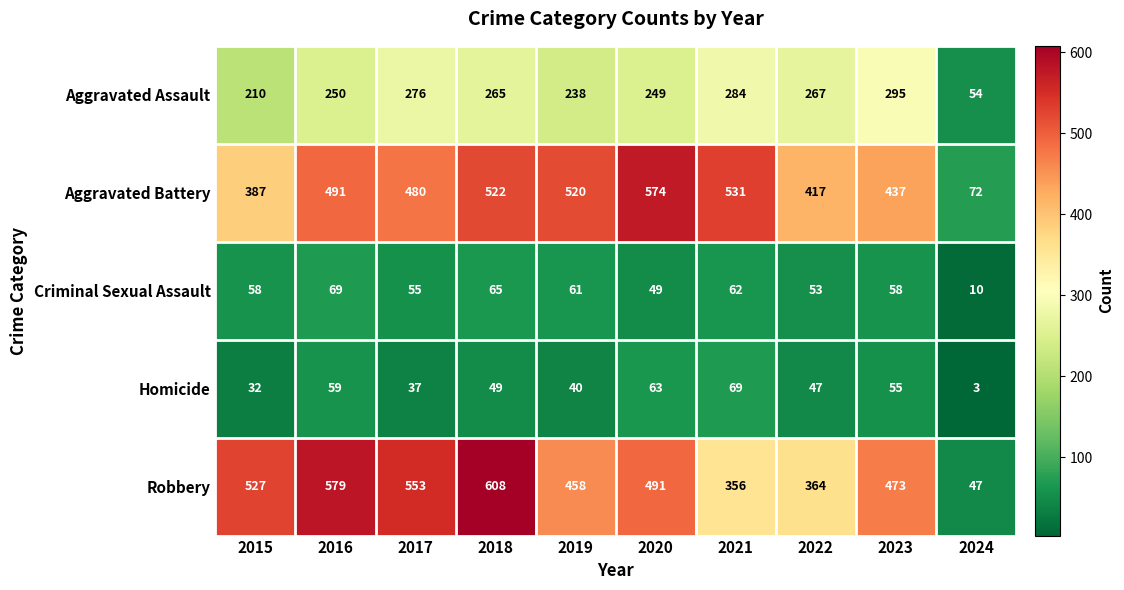

What is the total value across all series at 2021?

1302